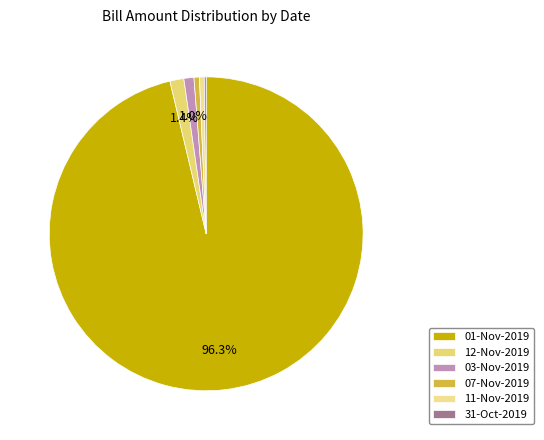

Is there a majority slice in this chart?

Yes